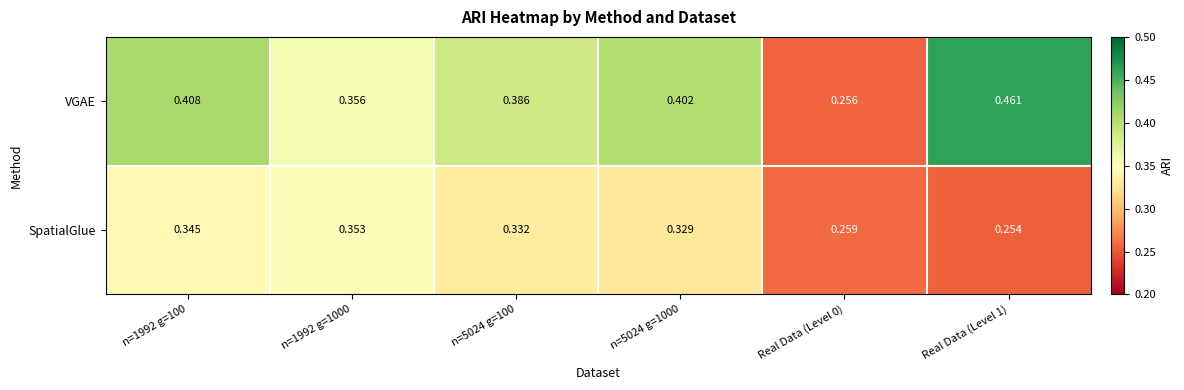

Which series changed the most between n=1992 g=1000 and n=5024 g=100?

VGAE